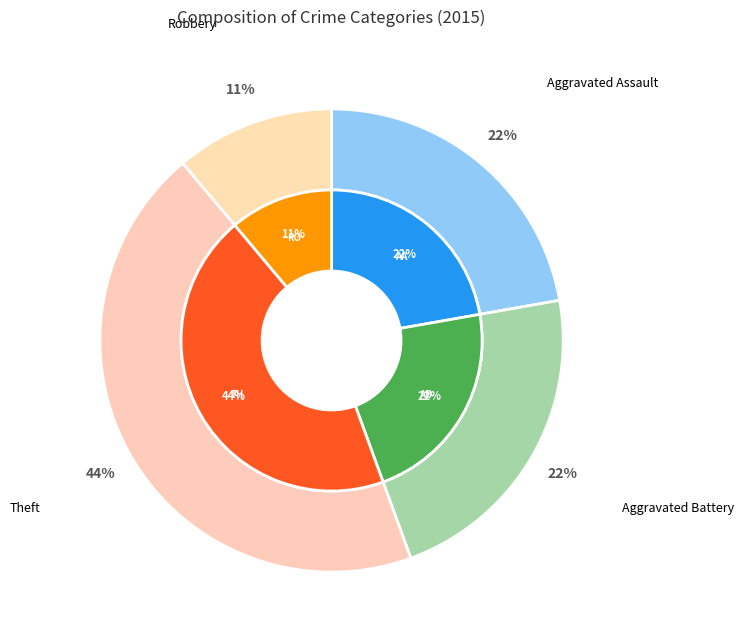

Between Theft and Aggravated Assault, which is larger?

Theft